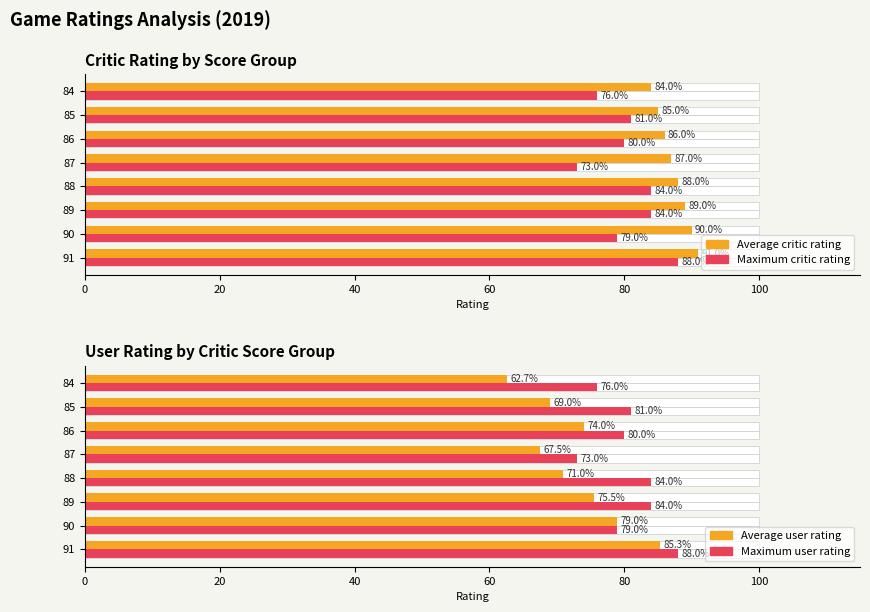

What is the value of the Maximum critic rating bar at the 7th from the left?

81.0